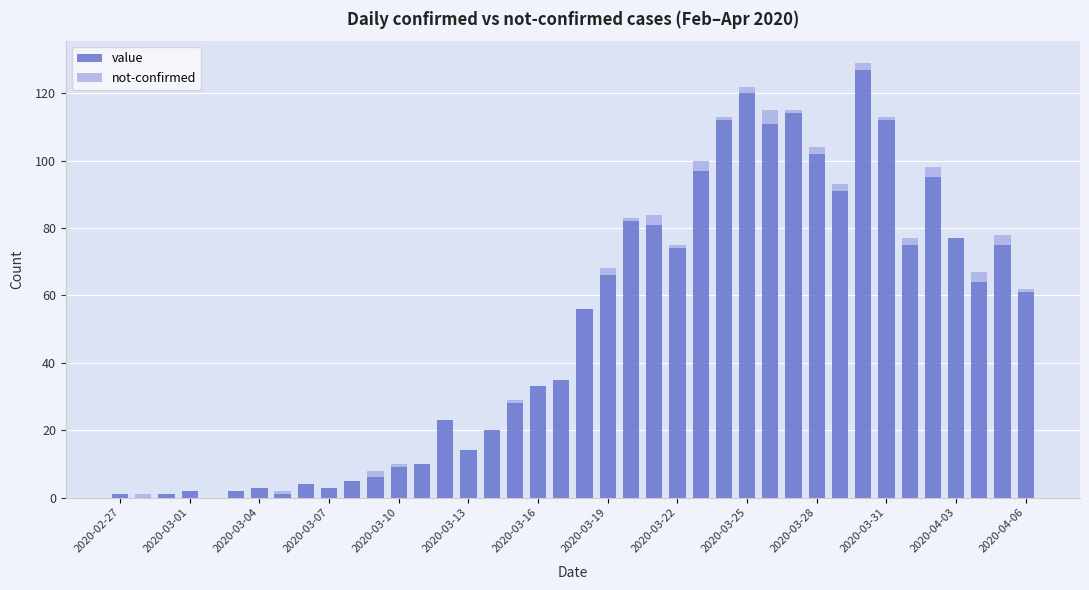

What are all the series names shown in the legend?

value, not-confirmed